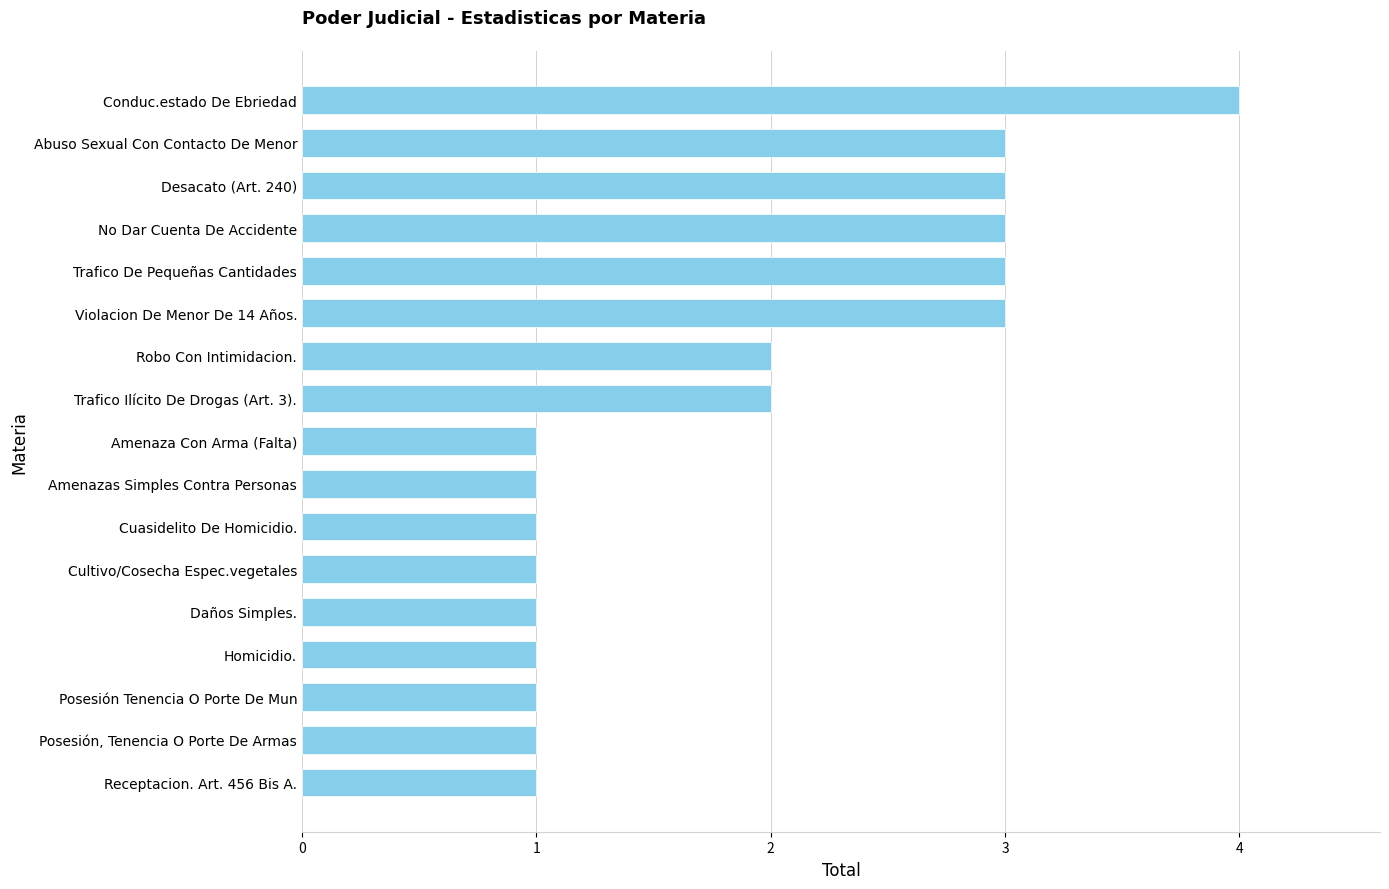

What is the sum of all values?

32